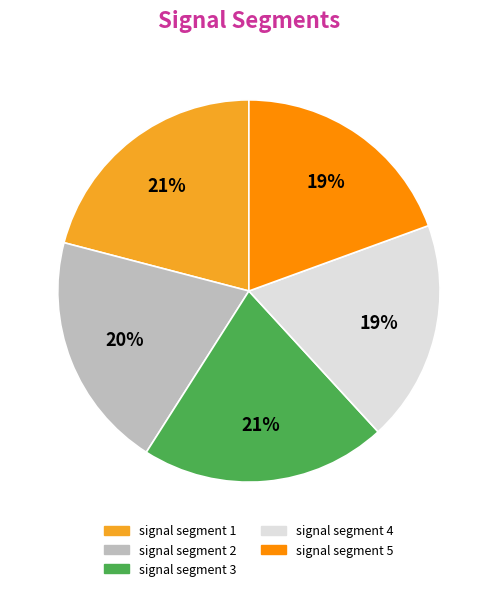

What percentage is the signal segment 4 slice, to the nearest percent?

19%